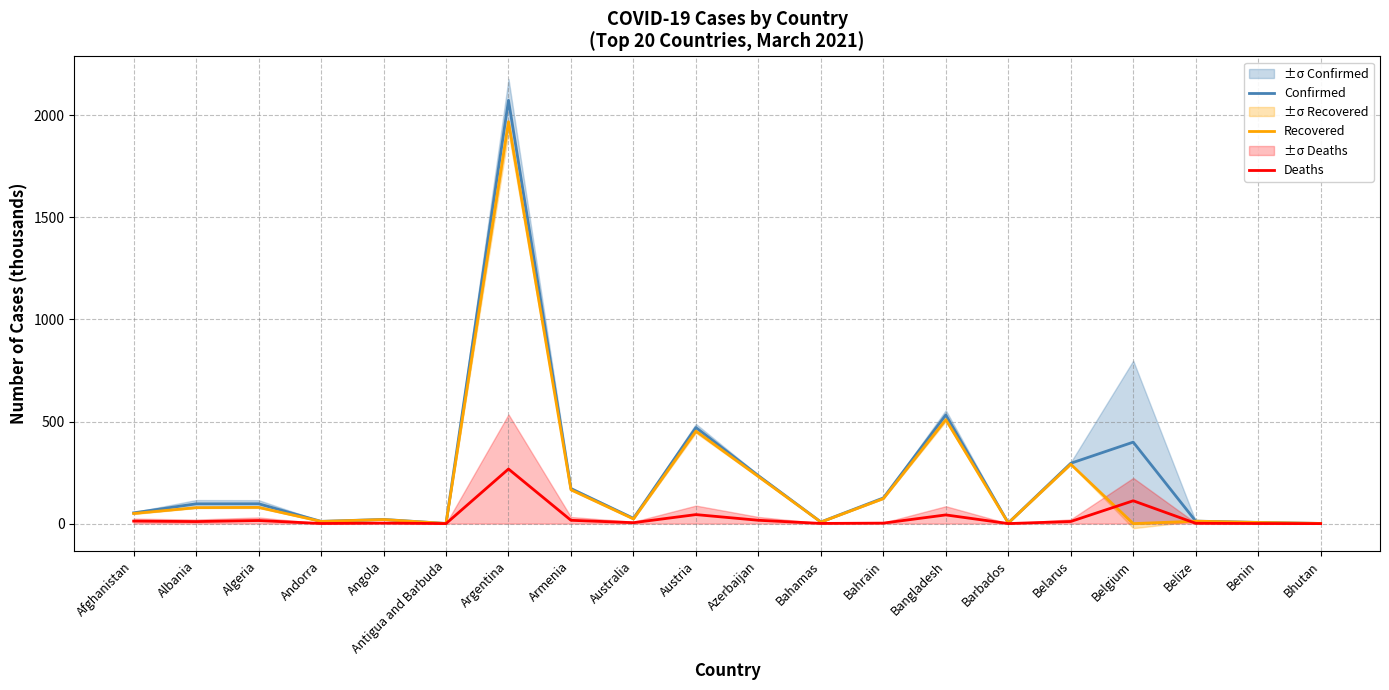

What is the sum of all Recovered values?

4030.4